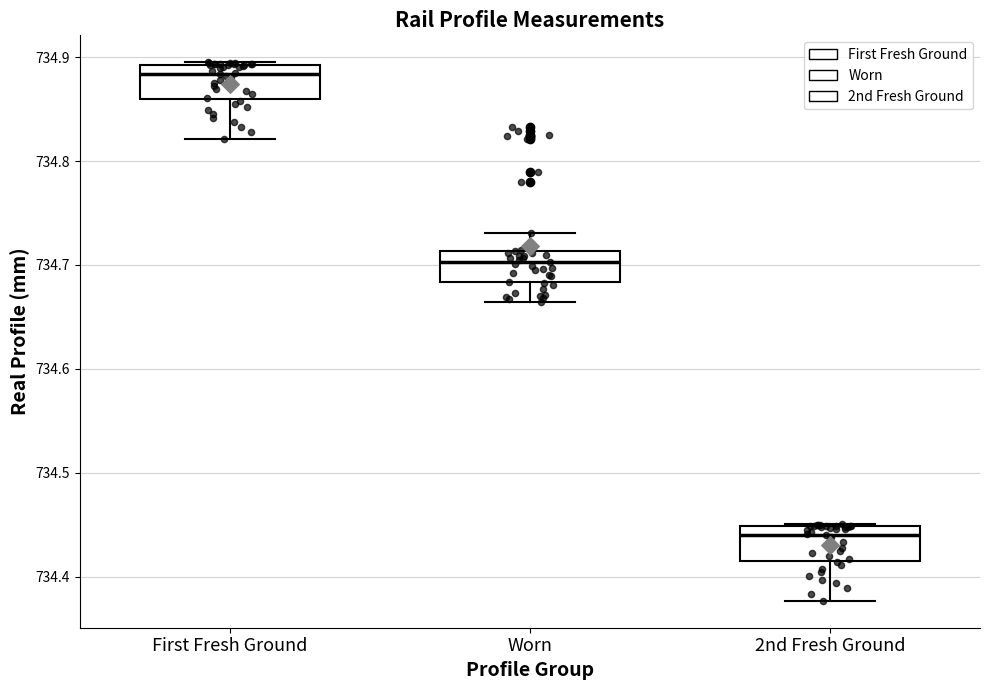

Reading left to right, transcribe this box plot: for each box, give where its median line is, the range the box spans, and where its two whiskers end, as read against the y-axis. The values are not printed on the chart, so give them approximately, as read against the axis.

First Fresh Ground: median 734.88, box 734.86 to 734.89, whiskers 734.82 to 734.90
Worn: median 734.70, box 734.68 to 734.71, whiskers 734.66 to 734.73
2nd Fresh Ground: median 734.44, box 734.42 to 734.45, whiskers 734.38 to 734.45